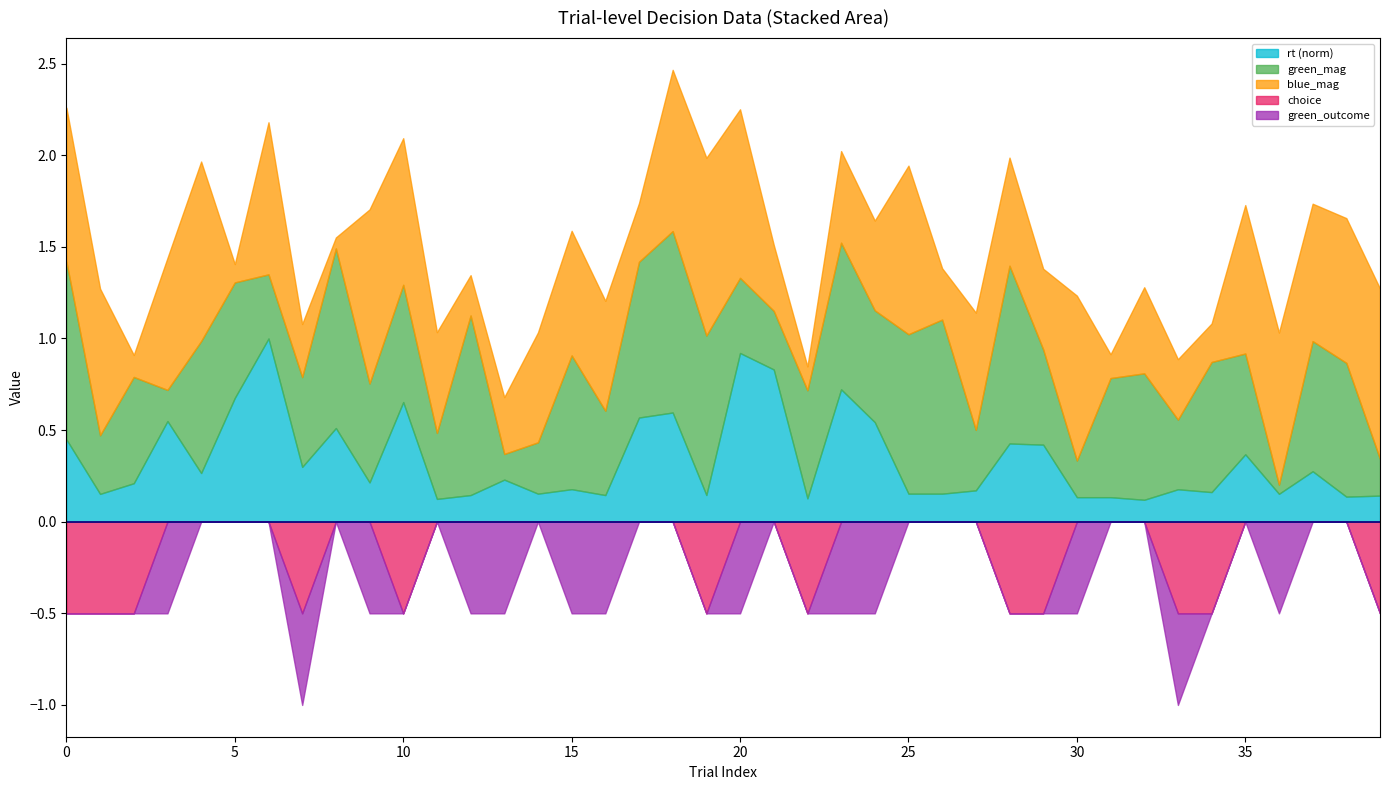

Where is blue_mag nearest to the value 0?

8